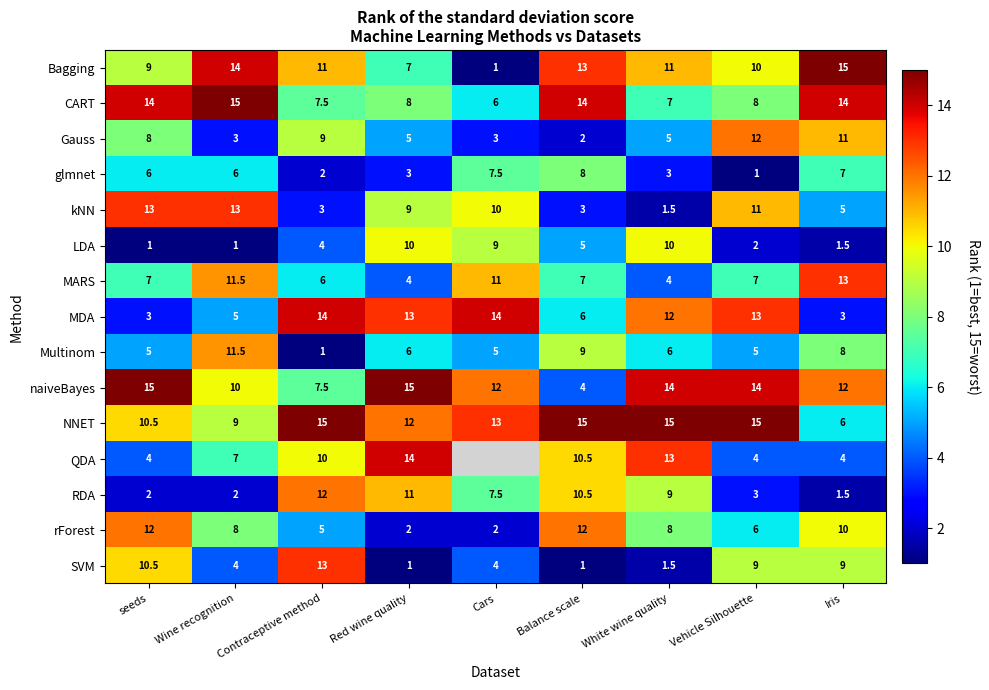

True or false: MDA has a value of 13.0 at Red wine quality.

True